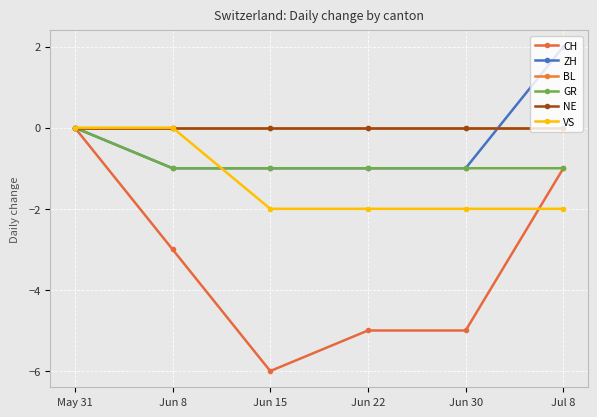

Is this an area chart (filled region under the line)?

No